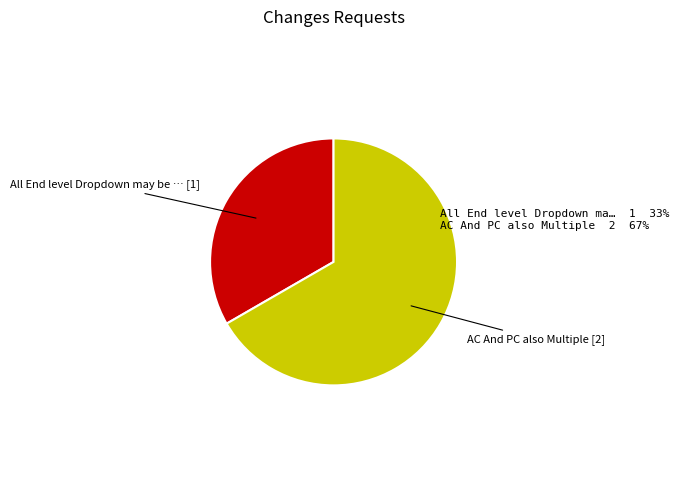

Is there any slice that represents more than half of the pie?

Yes